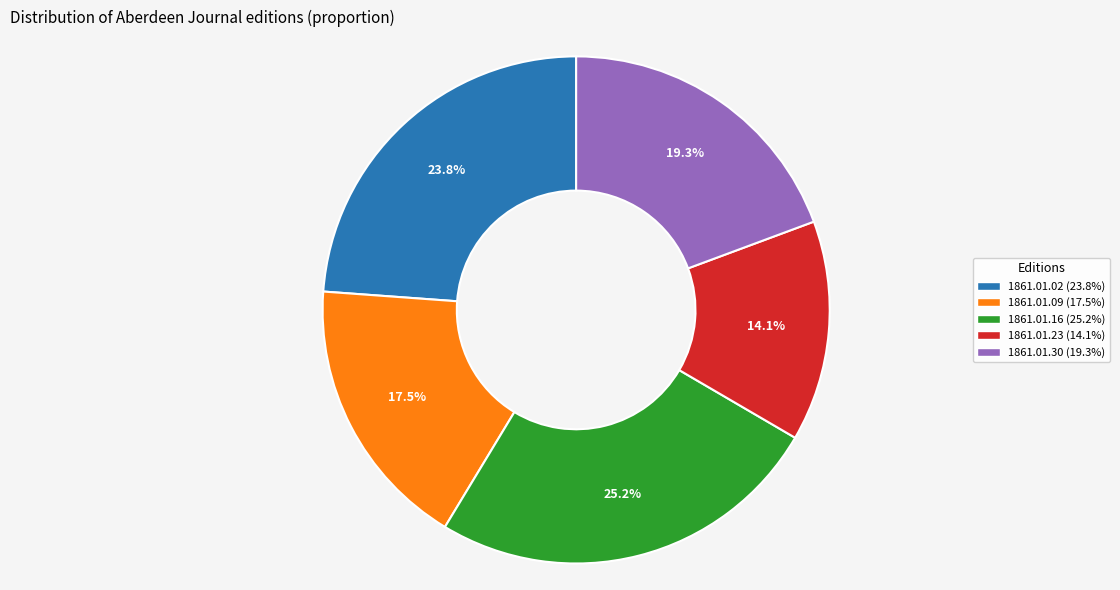

Is there a majority slice in this chart?

No